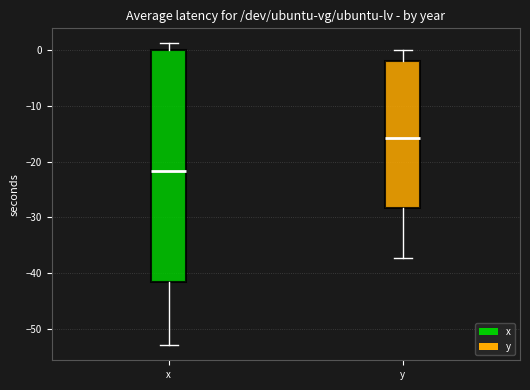

Which box is the tallest, from its lower edge to its upper edge?

x